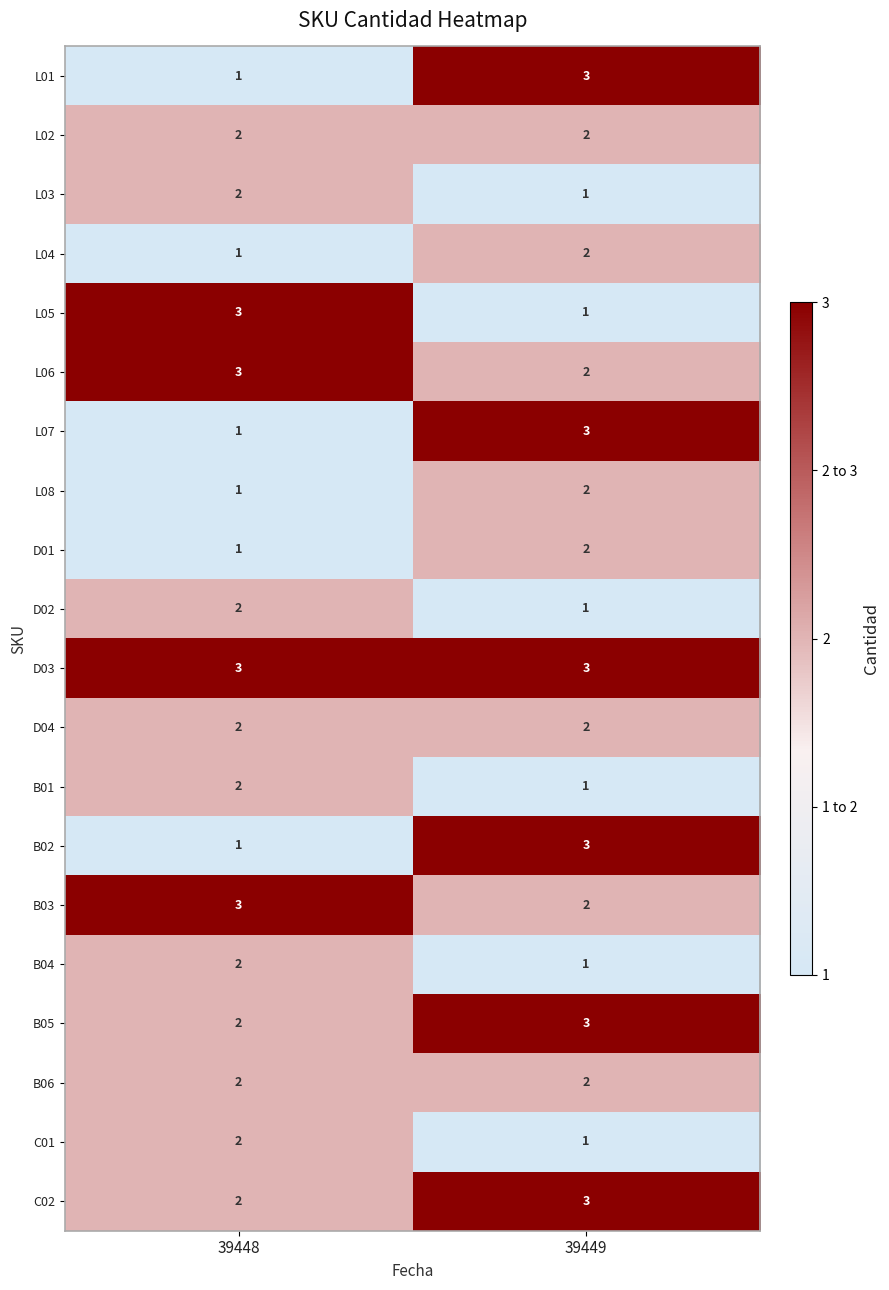

At which category is the sum across all series the highest?

39449